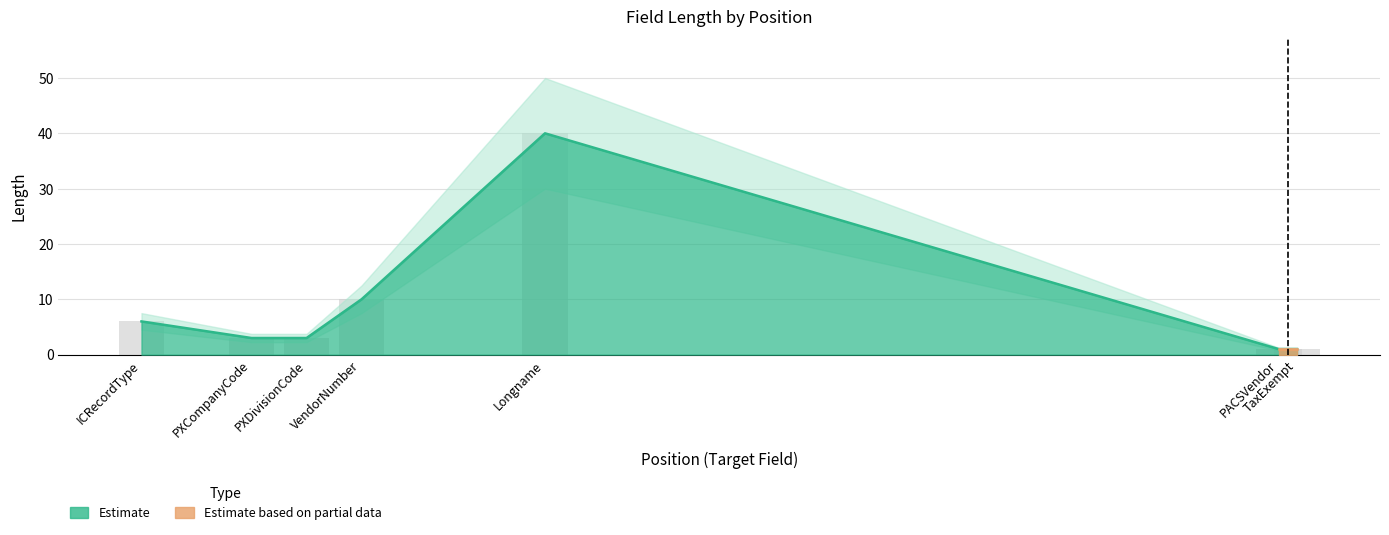

Count the number of categories in the chart.

7